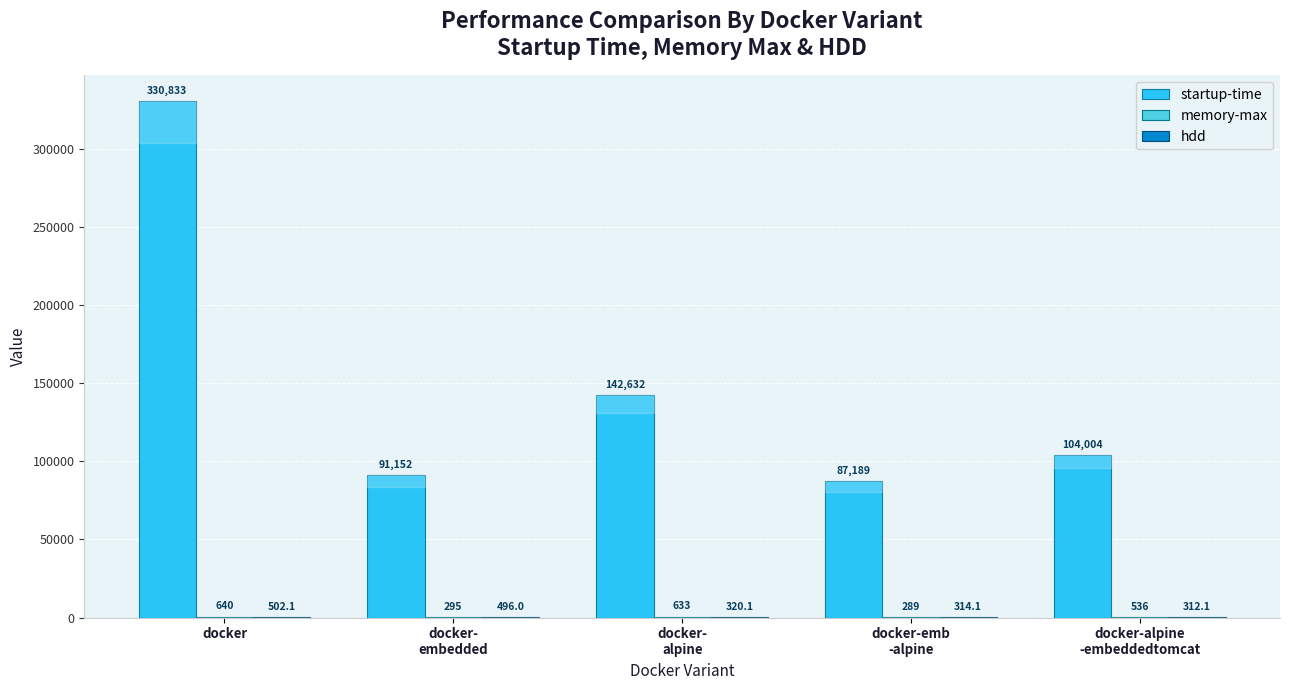

What is the total value across all series at docker-emb
-alpine?

87792.1